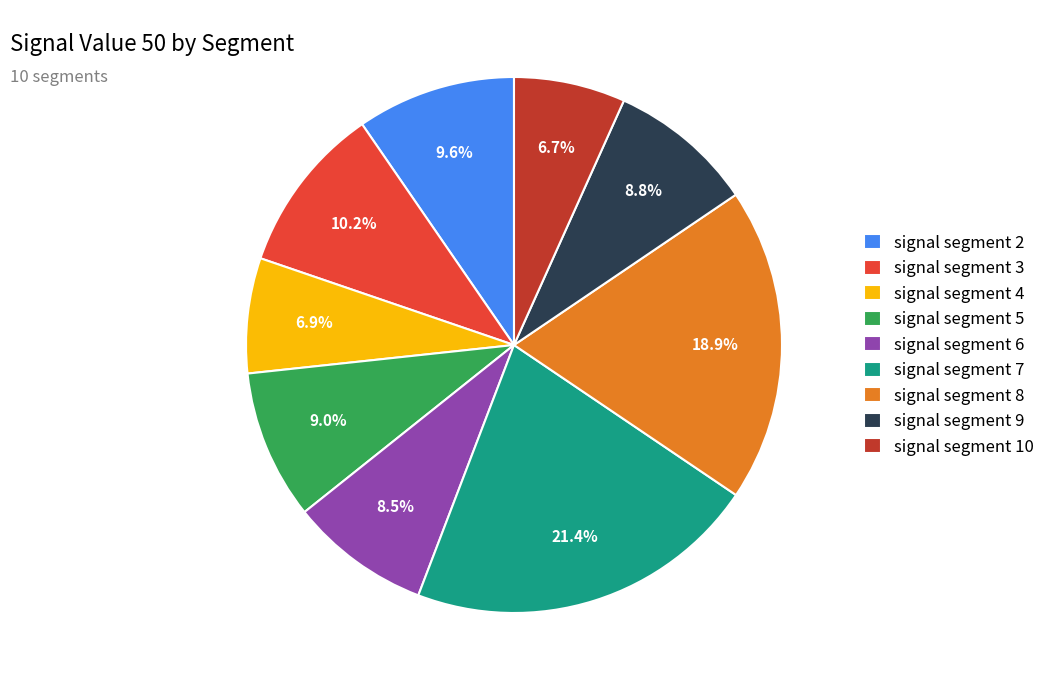

To the nearest percent, what is the combined percentage of signal segment 7 and signal segment 6?

30%